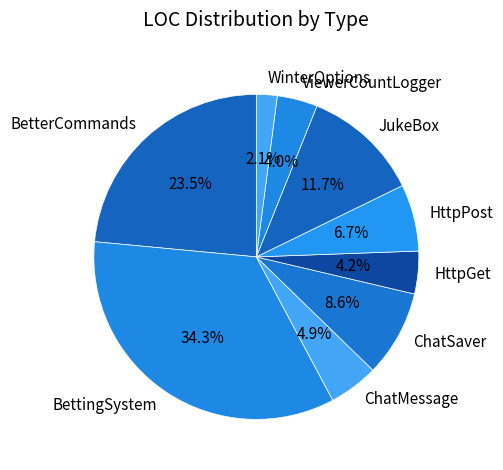

Between ChatMessage and JukeBox, which is larger?

JukeBox